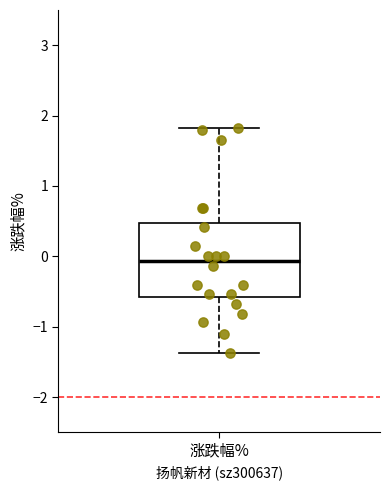

Transcribe this box plot: give where the median line is, the range the box spans, and where the two whiskers end, as read against the y-axis. The values are not printed on the chart, so give them approximately, as read against the axis.

median -0.1, box -0.6 to 0.5, whiskers -1.4 to 1.8